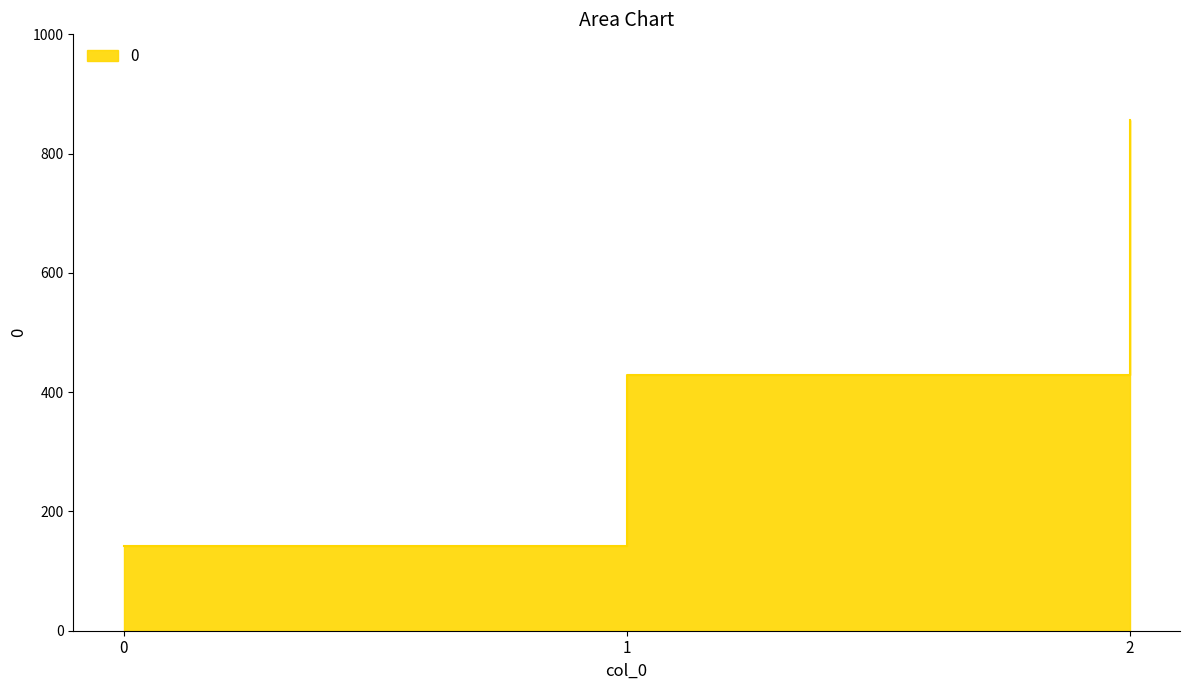

How many data points does each series have?

3